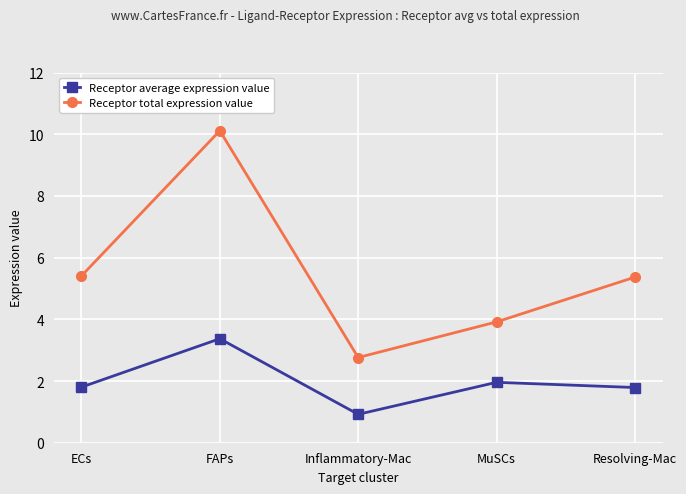

Is this an area chart (filled region under the line)?

No